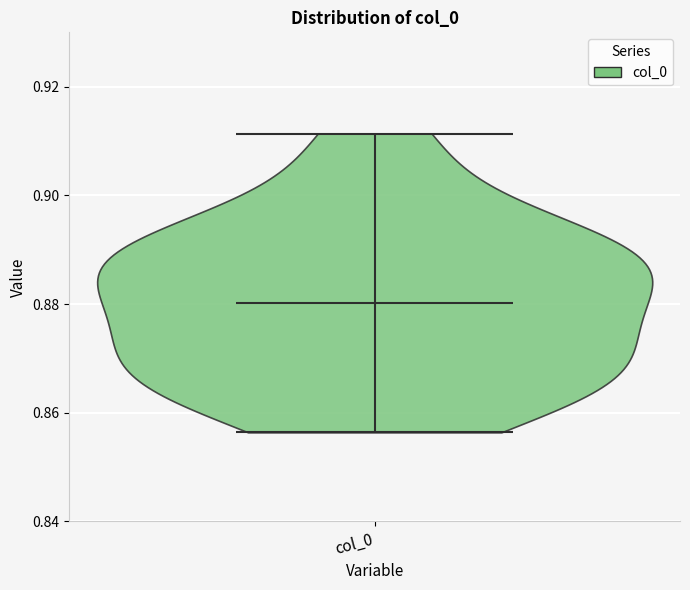

Read this violin plot against the y-axis: where its median line is, and the lowest and highest points the violin reaches. The values are not printed on the chart, so give them approximately, as read against the axis.

median line 0.880, lowest point 0.856, highest point 0.912